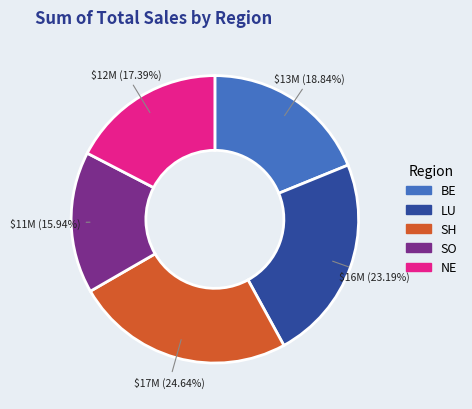

Does any single category account for the majority?

No